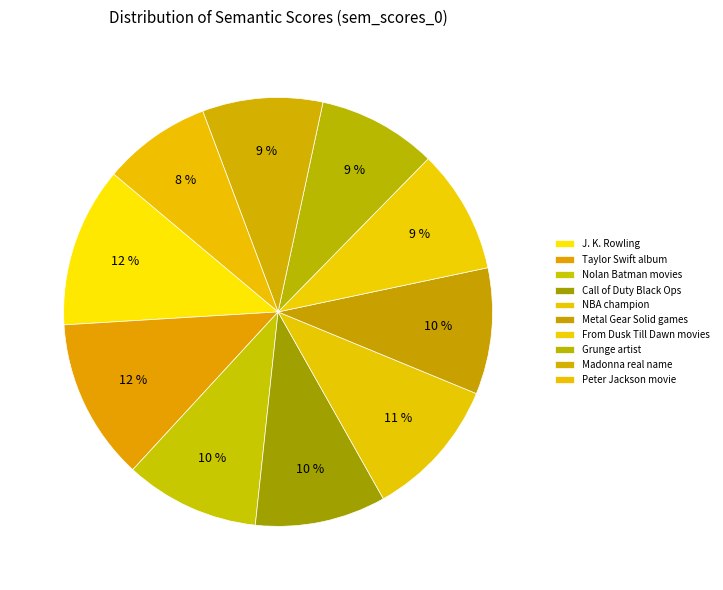

How many segments does this pie chart have?

10